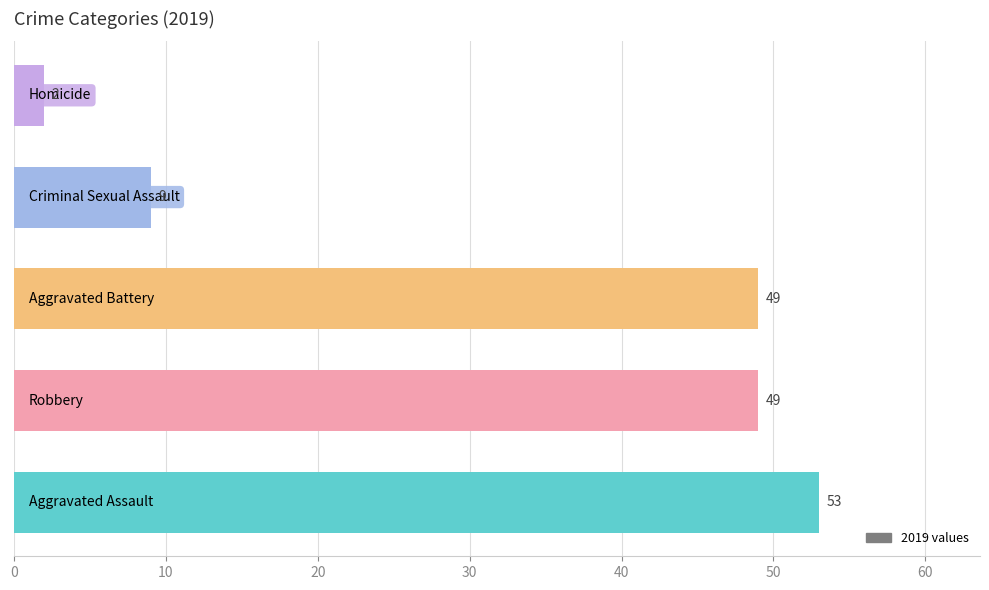

What is the difference between the maximum and minimum values?

51